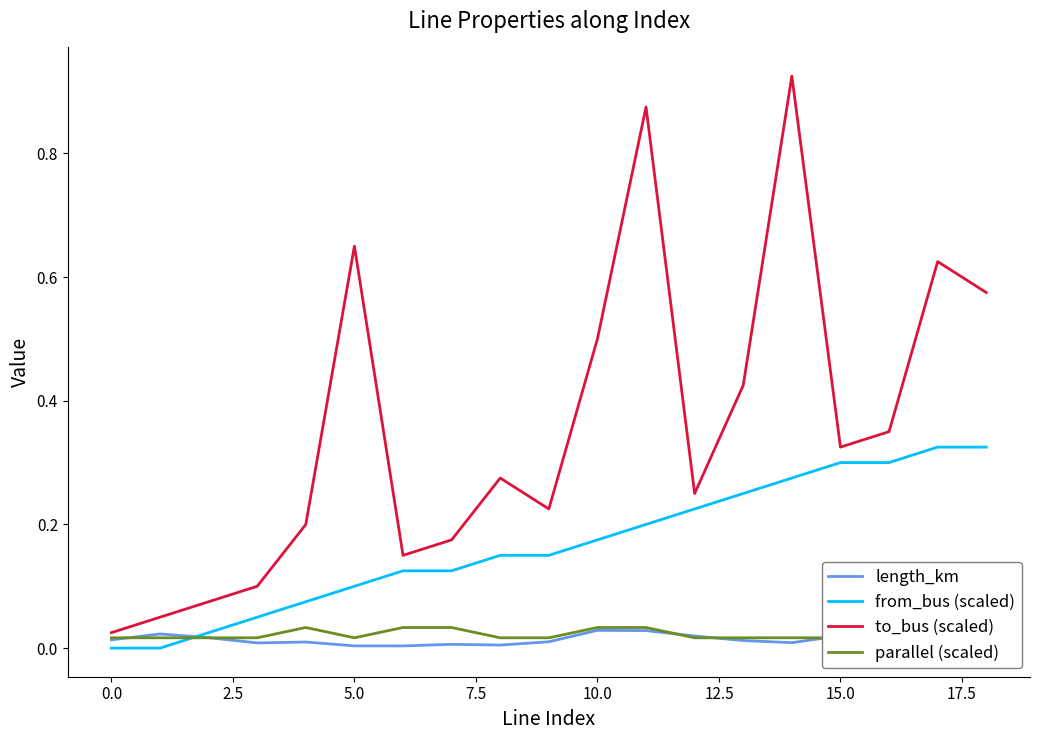

Which series has the largest total across all categories?

to_bus (scaled)